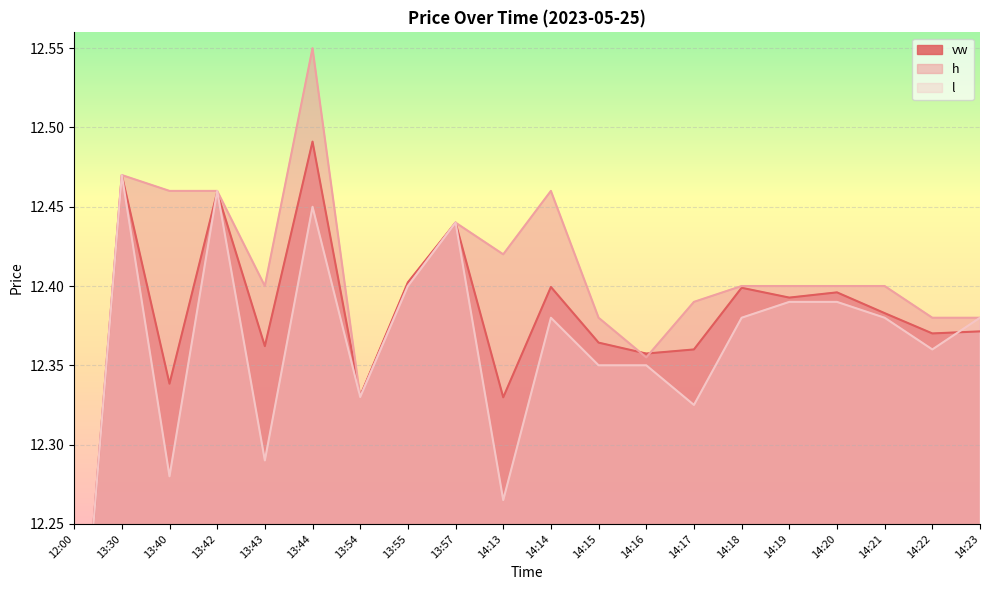

What is the average value of the vw series?

12.4